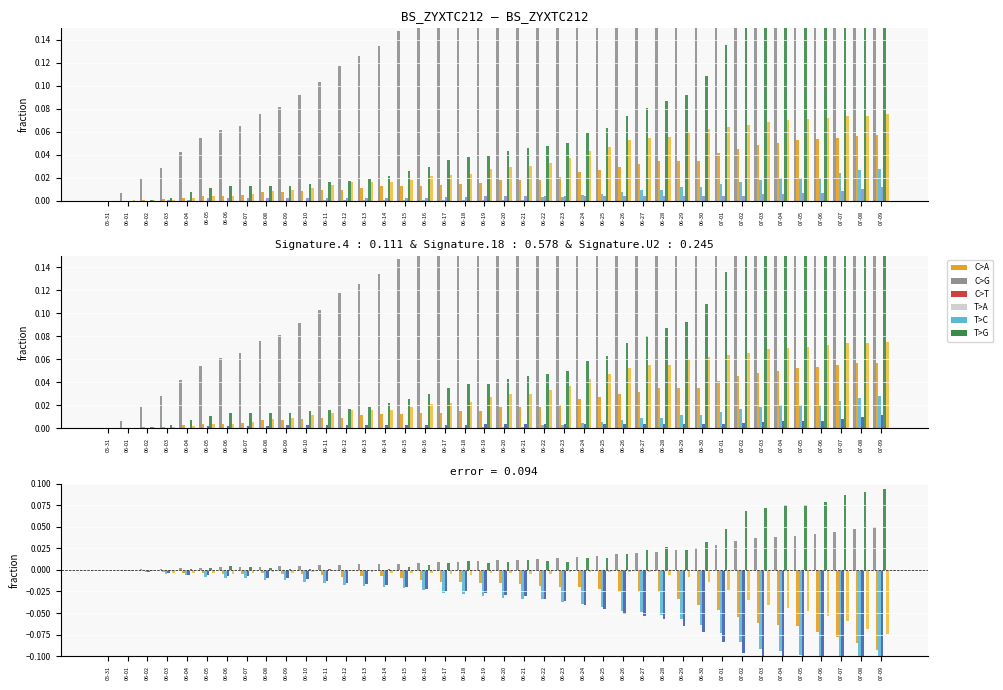

What is the label of the 34th bar from the left?

07-03